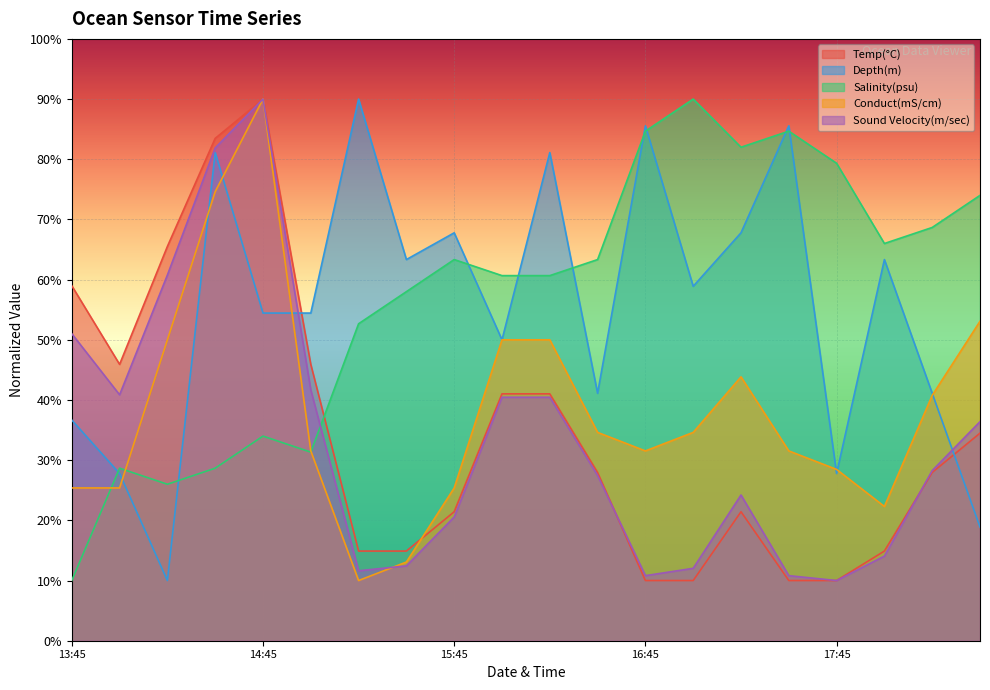

What is the label of the 10th point from the left?

2024-01-18 16:00